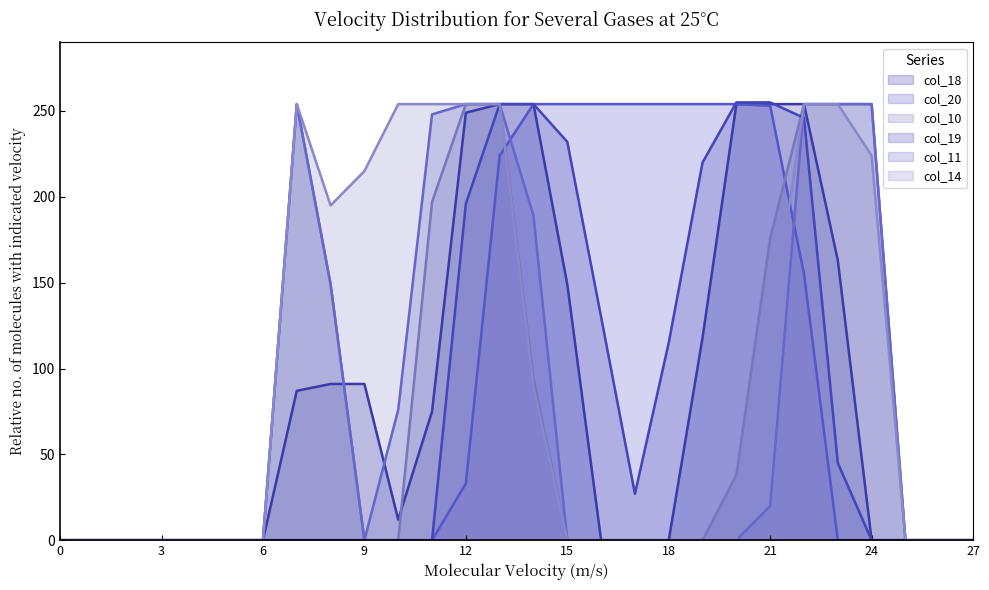

List the labels in order of col_14 value, largest first.

7, 10, 11, 12, 13, 22, 23, 24, 9, 8, 21, 14, 0, 1, 2, 3, 4, 5, 6, 15, 16, 17, 18, 19, 20, 25, 26, 27